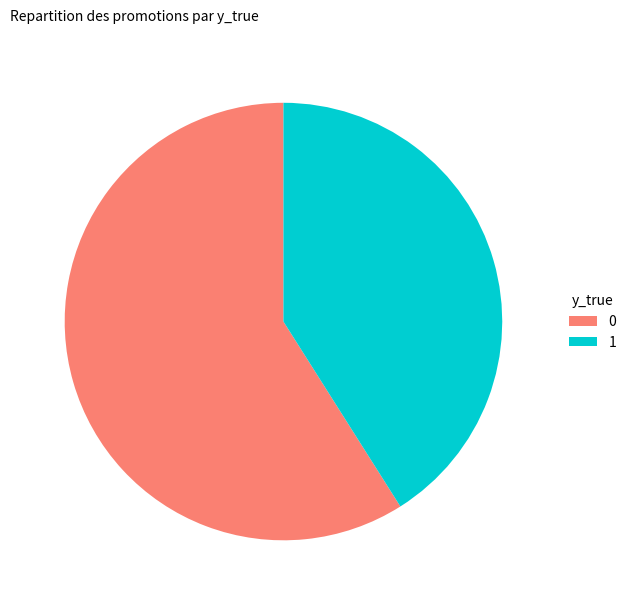

Is there a majority slice in this chart?

Yes